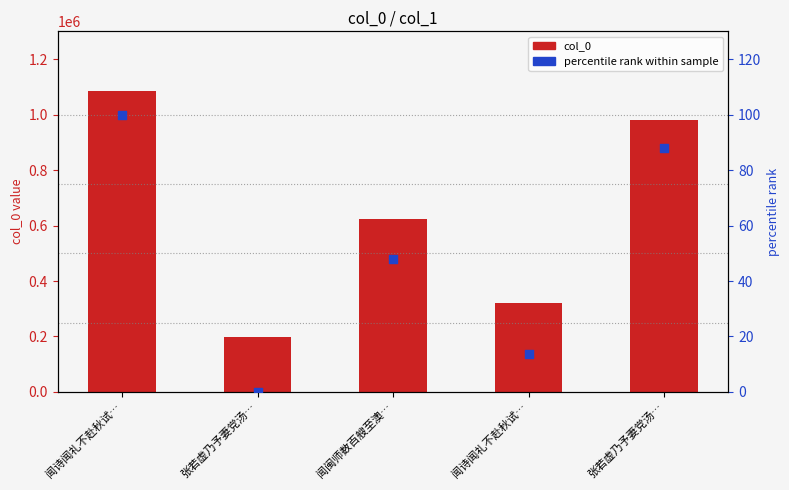

At which category is the sum across all series the highest?

闻诗闻礼不赴秋试…